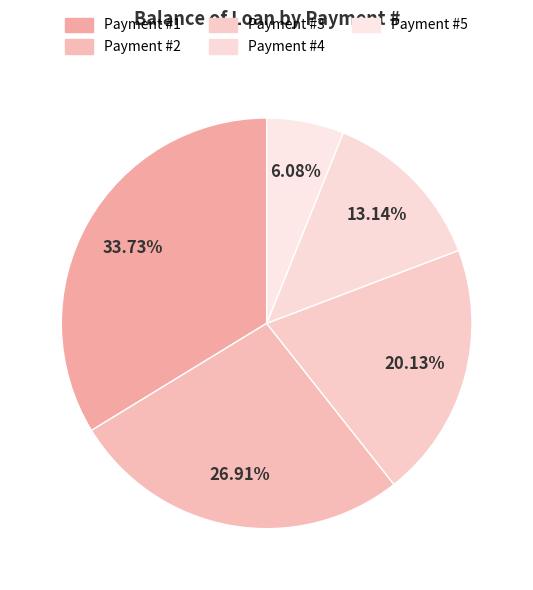

To the nearest percent, what is the average slice percentage?

20%